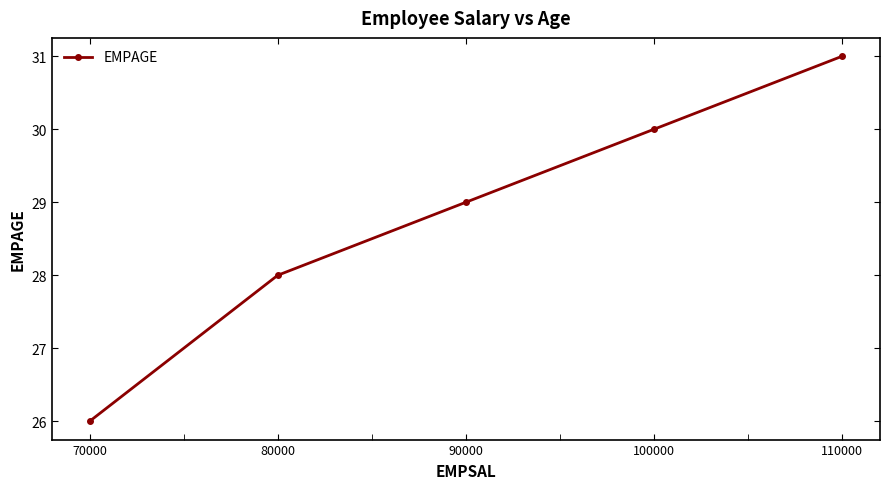

Approximately how many times larger is the value at 90000 compared to 100000?

1.0